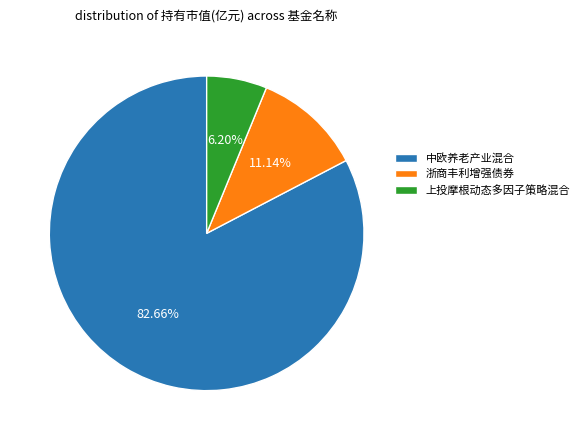

Count the number of slices in the pie.

3